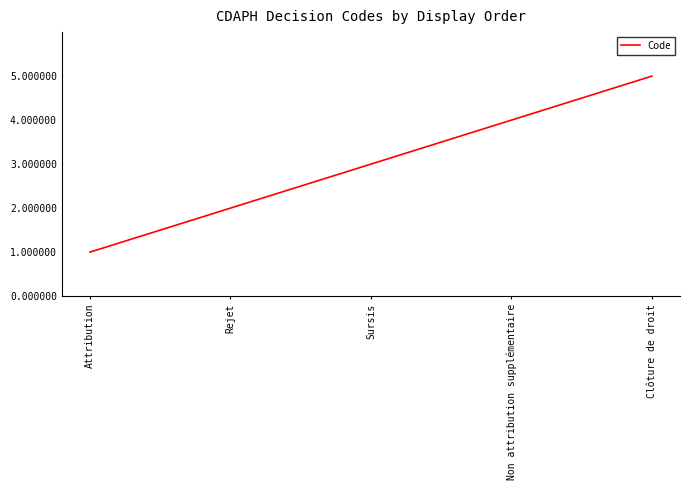

Between Attribution and Clôture de droit, which is larger?

Clôture de droit